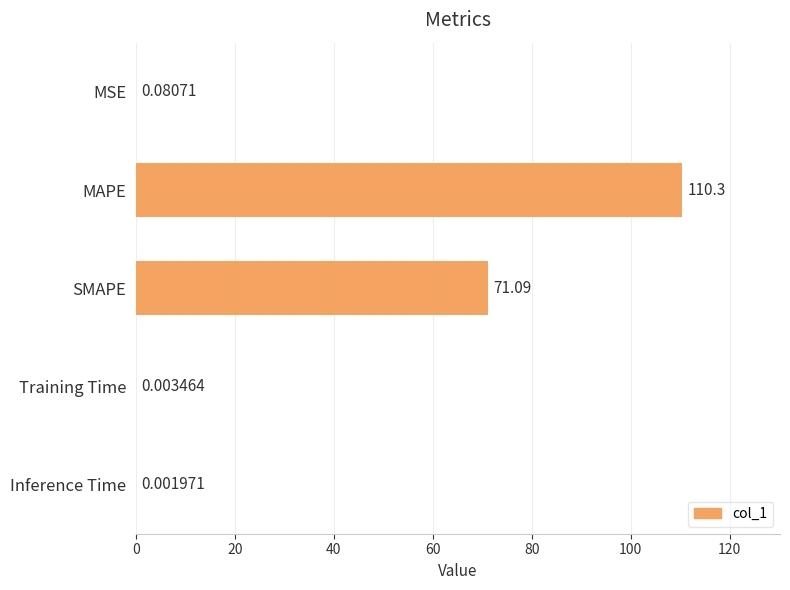

Which has a higher value, Training Time or MAPE?

MAPE